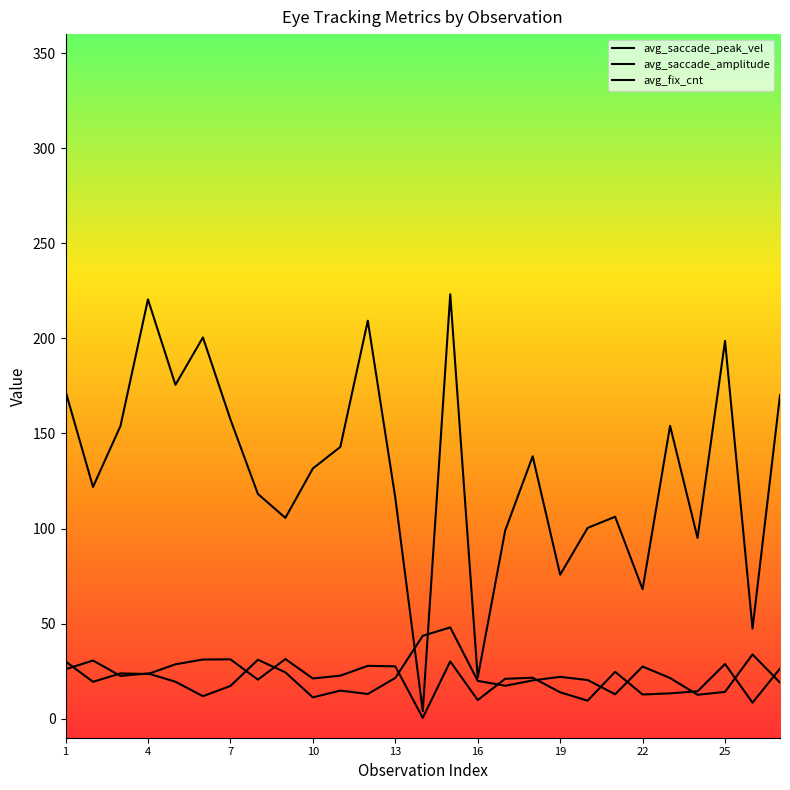

Where does the avg_fix_cnt series first go above 20?

1